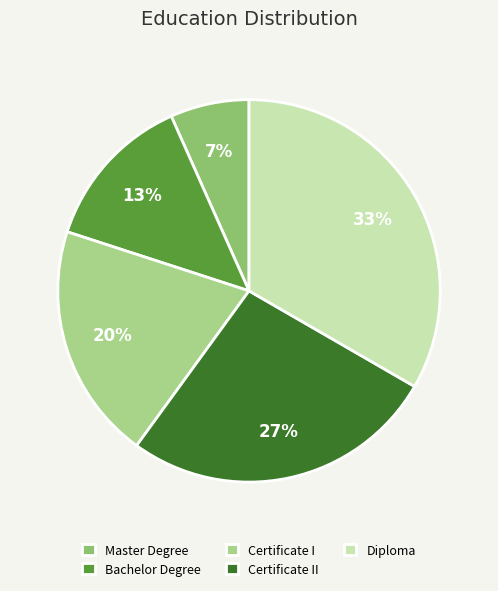

Which slice is the largest?

Diploma